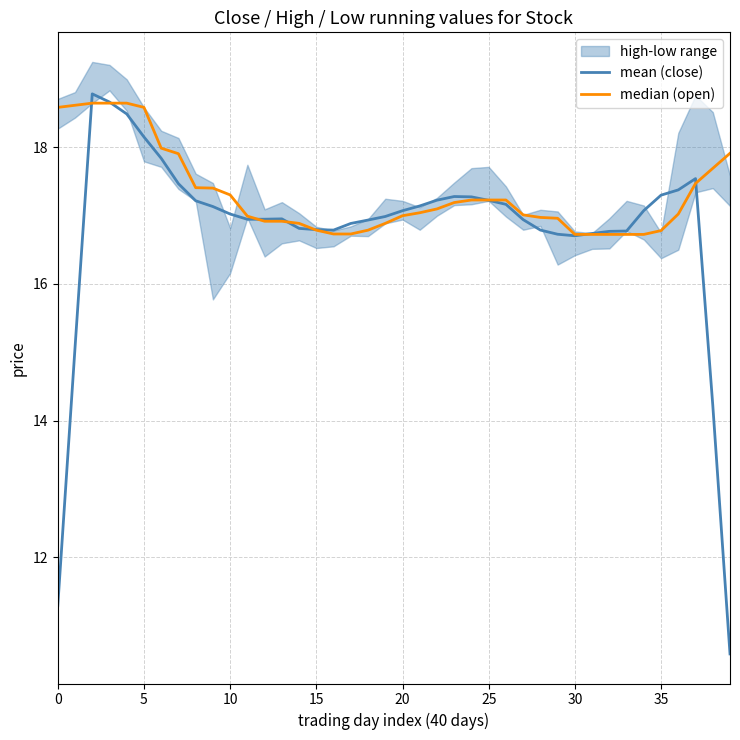

Rank the series by their average value, from highest to lowest.

median (open), mean (close)